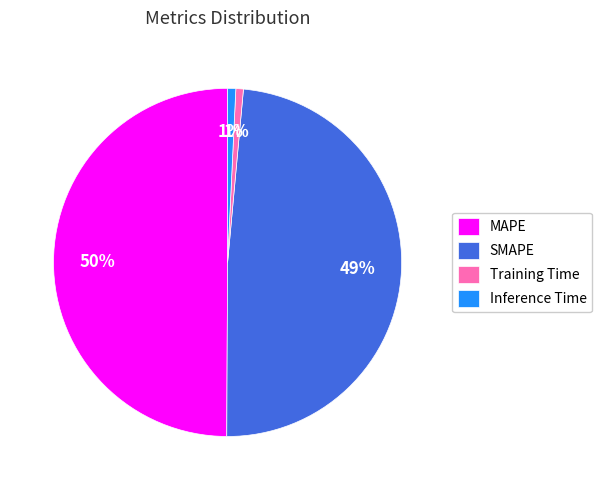

How many slices are in this pie chart?

4